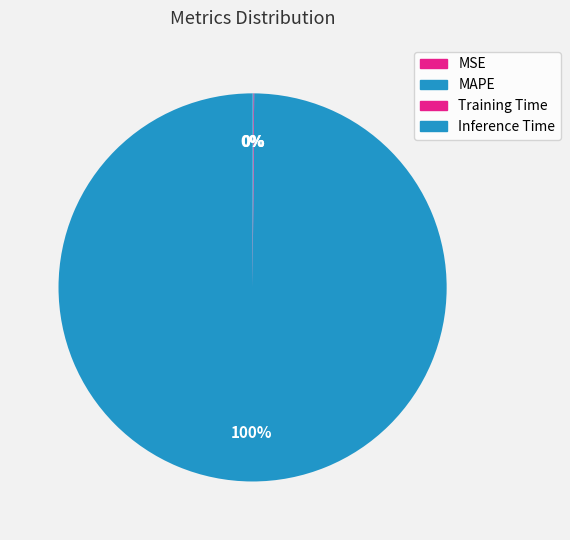

What percentage is the MAPE slice, to the nearest percent?

100%